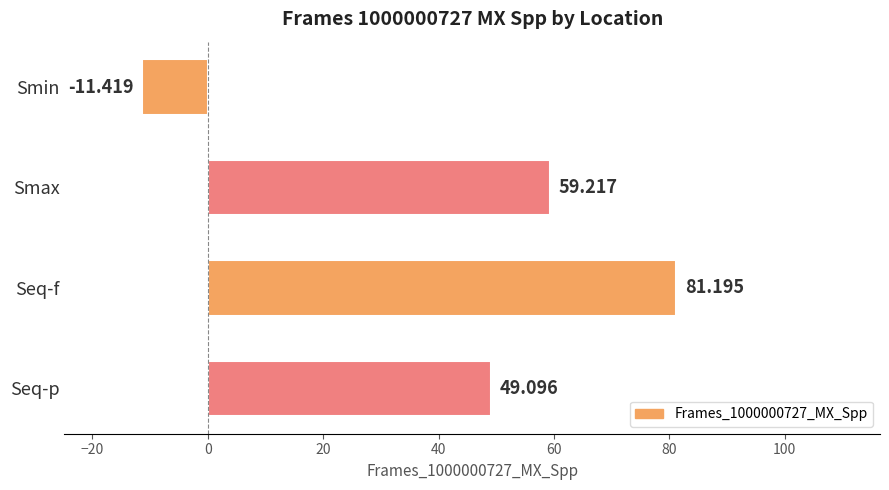

Which label corresponds to the largest value in the chart?

Seq-f